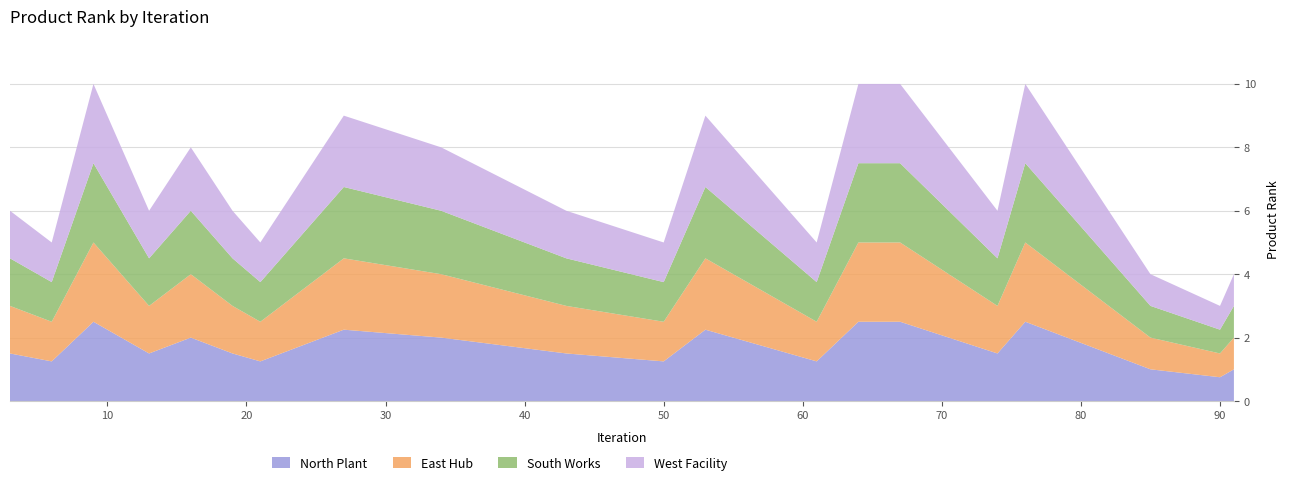

Reading right to left, list all the values displayed in this chart.

91=4	90=3	85=4	76=10	74=6	67=10	64=10	61=5	59=6	53=9	50=5	43=6	34=8	27=9	21=5	19=6	16=8	13=6	9=10	6=5	3=6